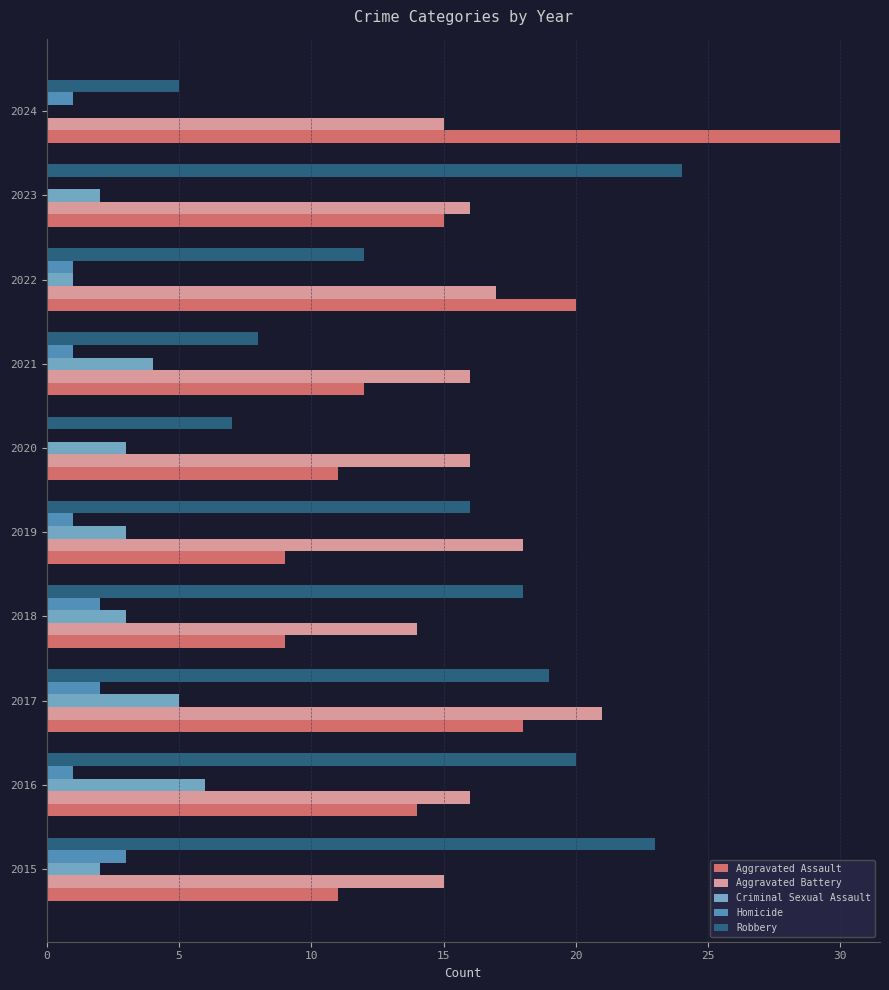

The Aggravated Assault series shows 26 at 2023. True or false?

False